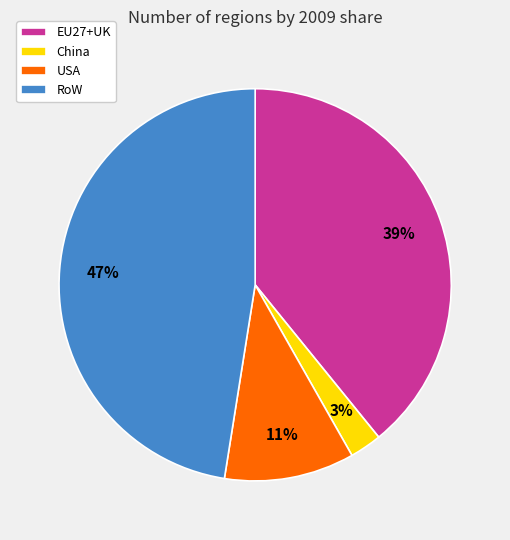

The RoW slice represents 47% of the pie. True or false?

True